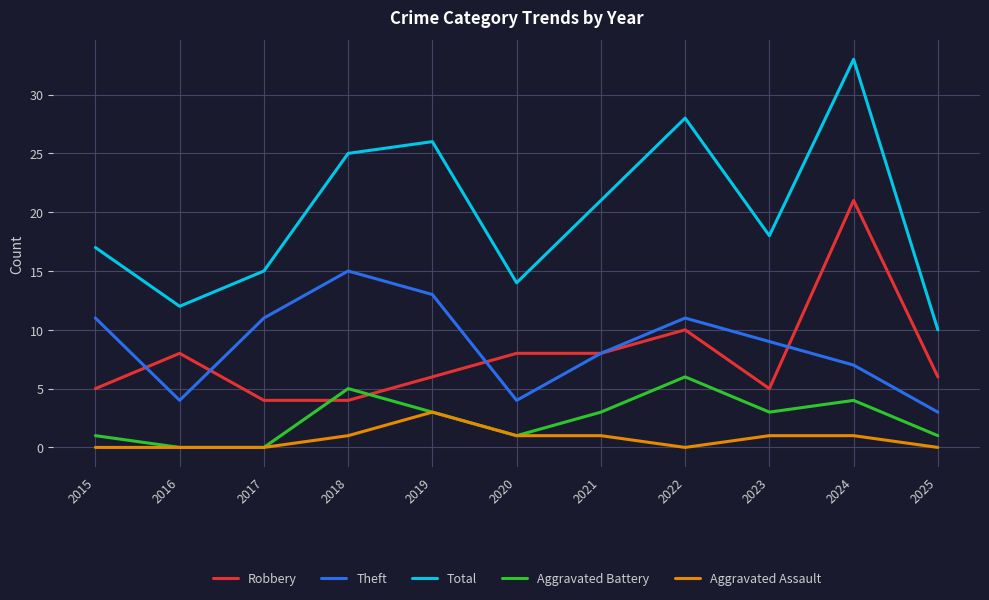

Which category has the highest value across all series?

2024